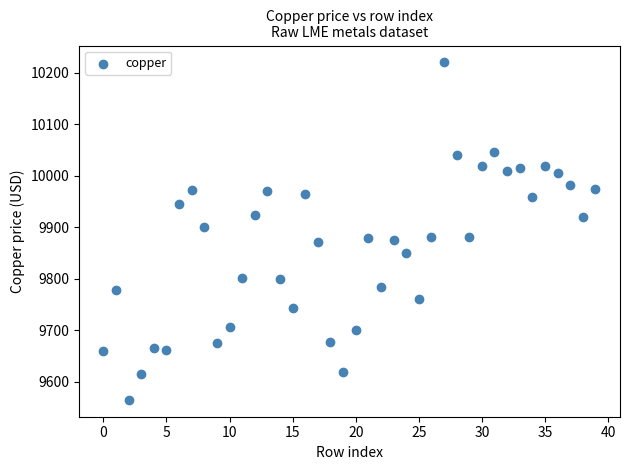

What is the range of Y values (max minus min)?

655.5